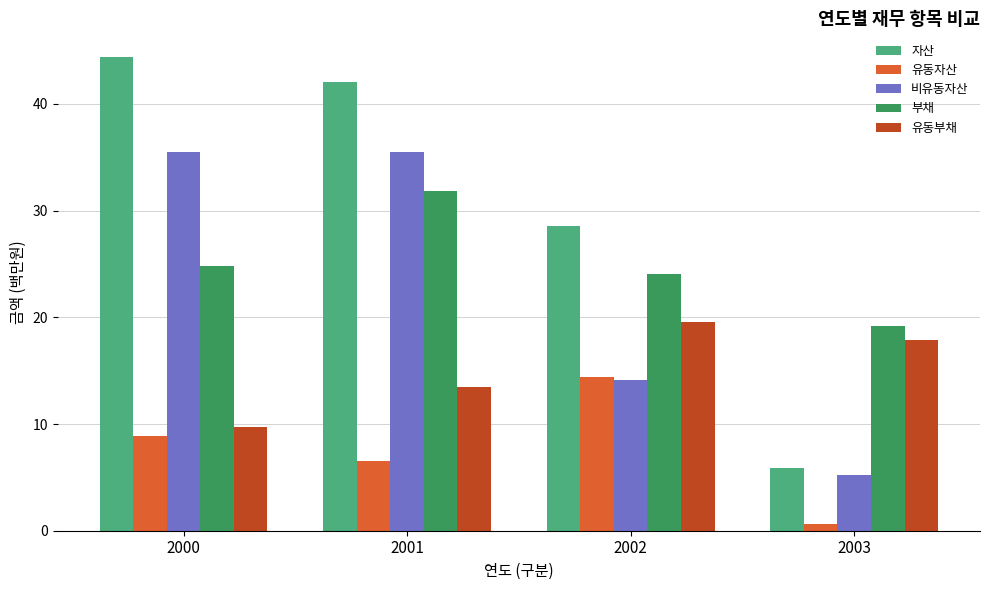

How many data points does each series have?

4